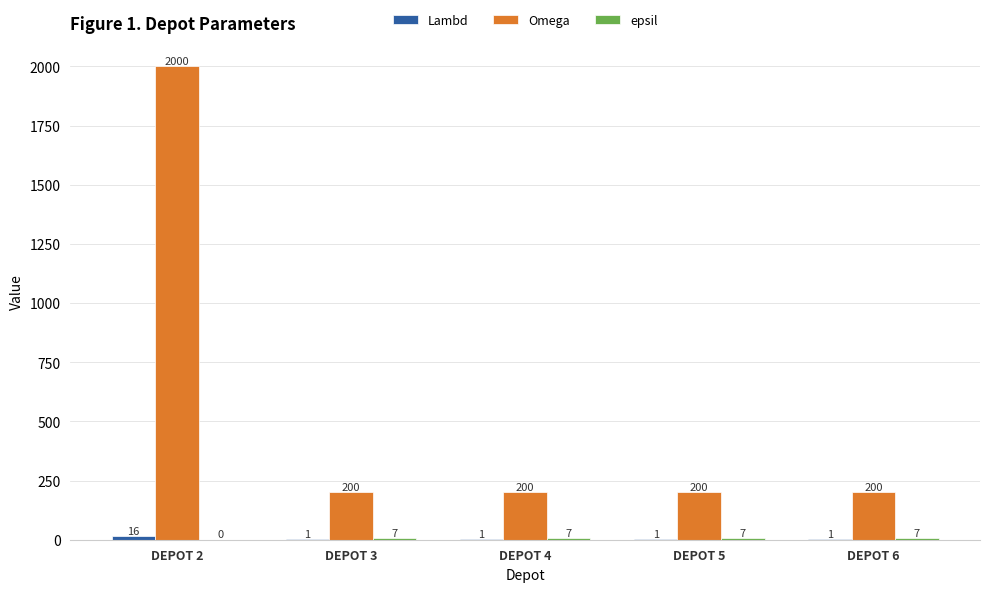

The Omega series shows 673 at DEPOT 2. True or false?

False